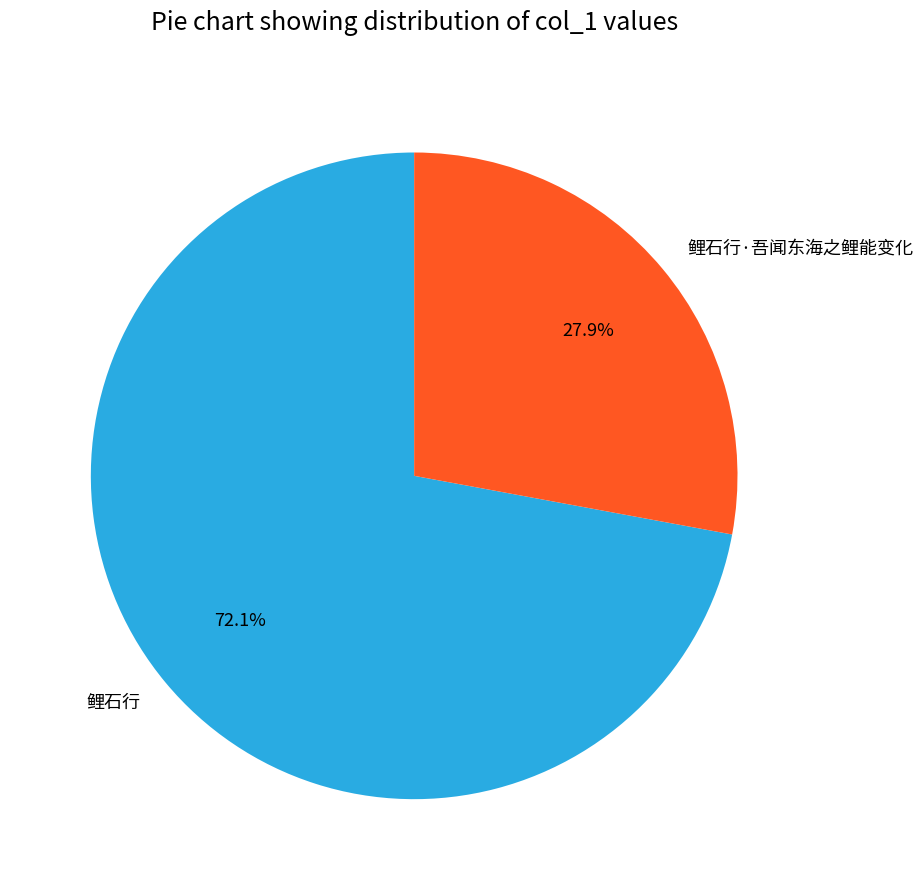

Do 鲤石行·吾闻东海之鲤能变化 and 鲤石行 together represent more than half of the pie?

Yes